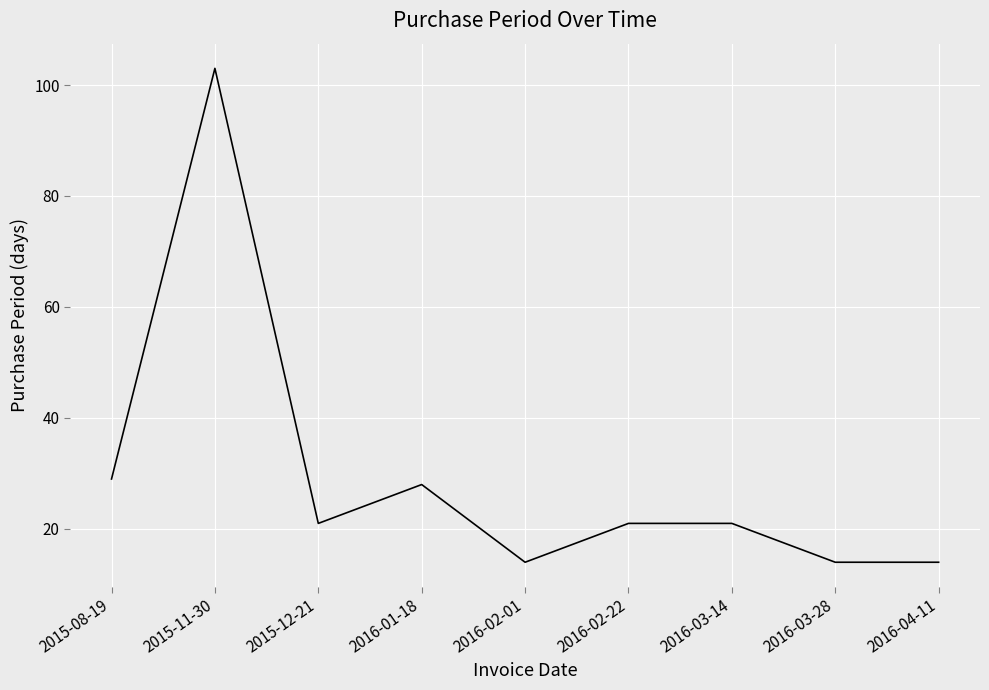

What is the sum of the values at 2016-02-01 and 2016-01-18?

42